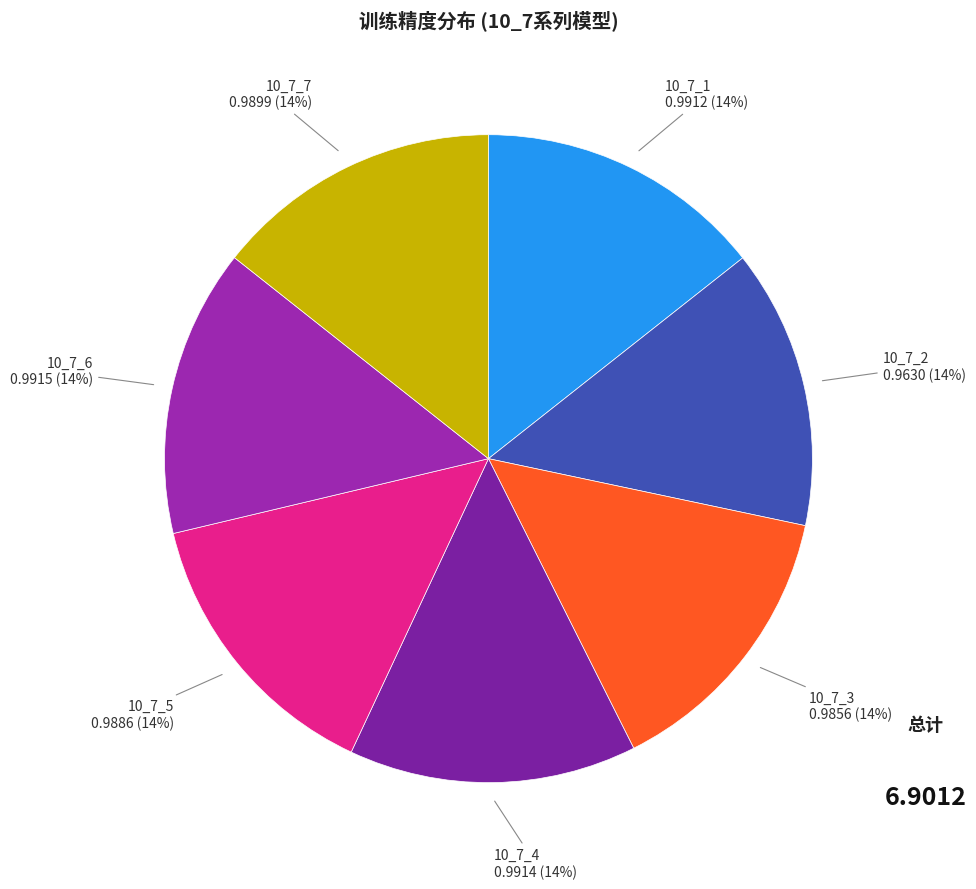

To the nearest percent, what portion does 10_7_5 represent?

14%